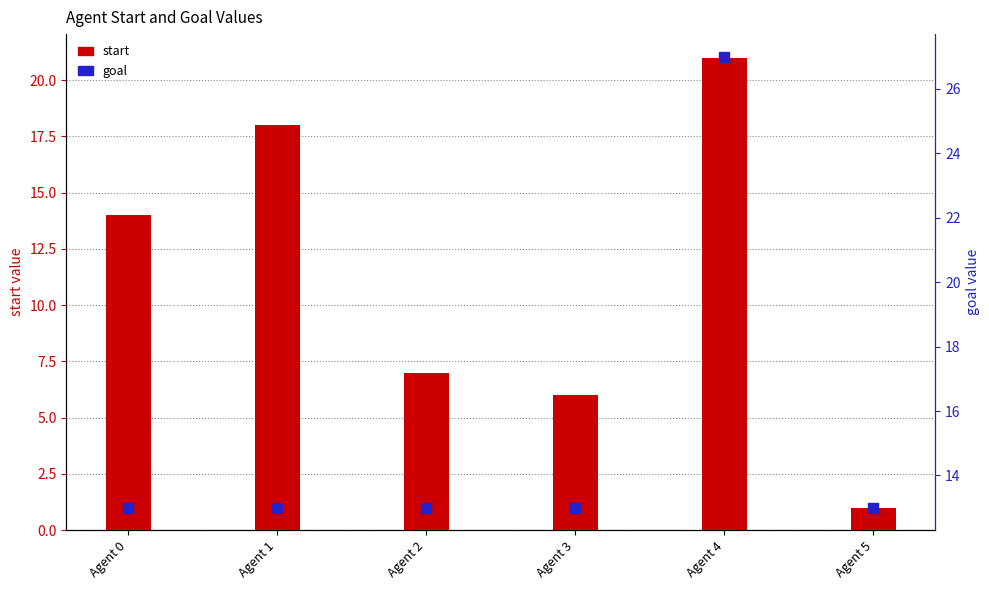

Is the value of start at Agent 3 greater than the value of goal at Agent 5?

No